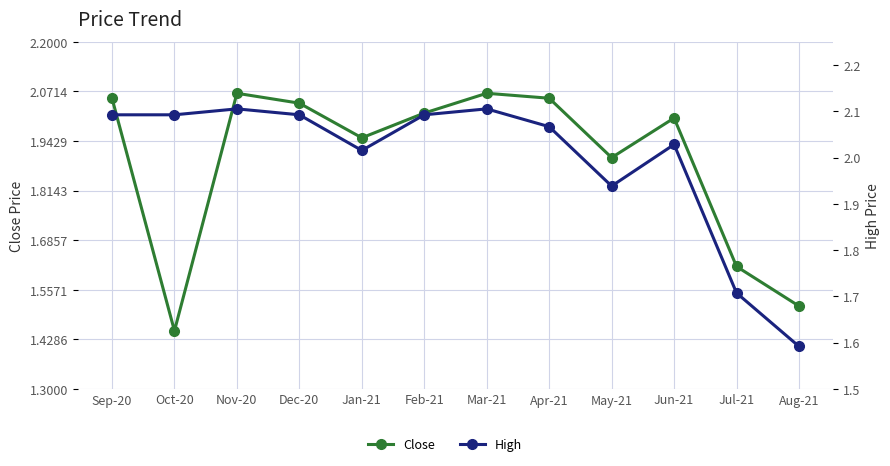

Reading left to right, transcribe all the data shown in this chart.

Close: 2.1	1.5	2.1	2.0	2.0	2.0	2.1	2.1	1.9	2.0	1.6	1.5
High: 2.1	2.1	2.1	2.1	2.0	2.1	2.1	2.1	1.9	2.0	1.7	1.6